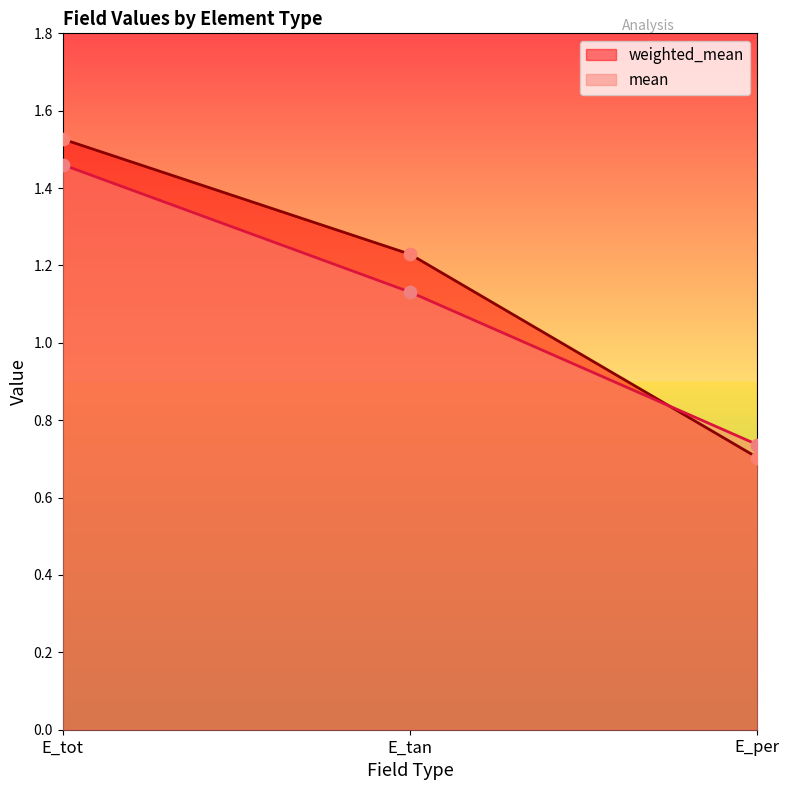

At how many categories does at least one series exceed 1?

2